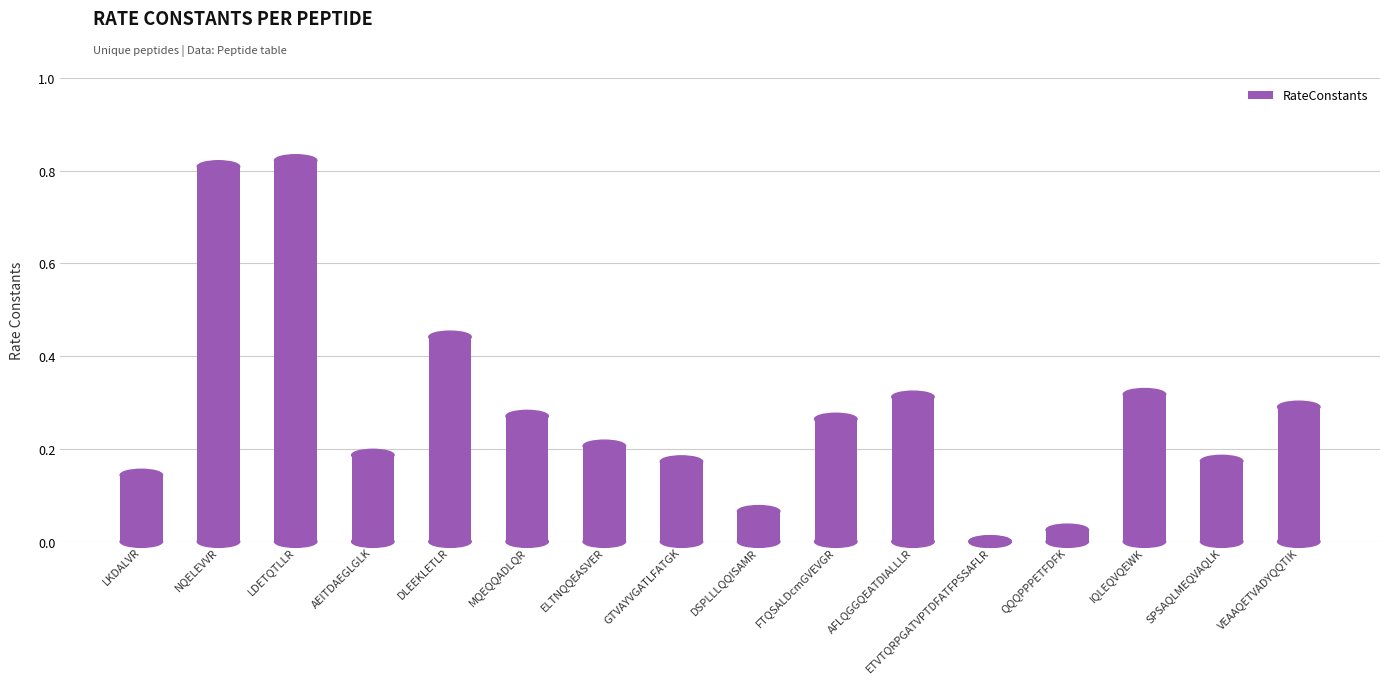

Between AFLQGGQEATDIALLLR and NQELEVVR, which is larger?

NQELEVVR